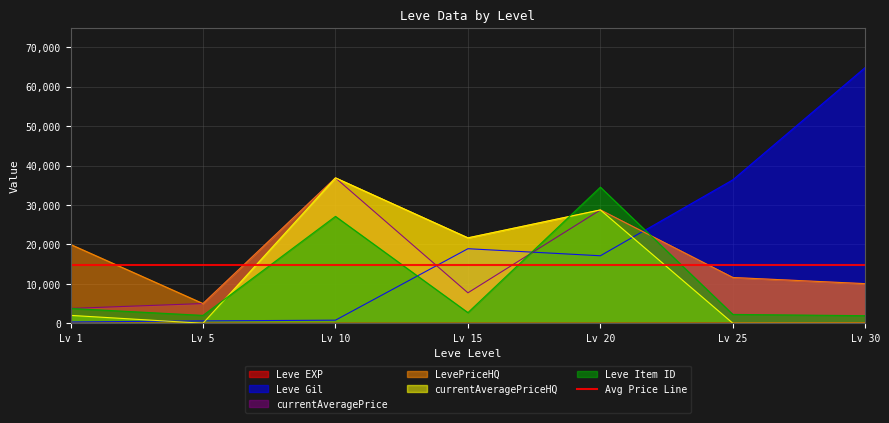

Which label corresponds to the largest value in the chart?

Lv 30